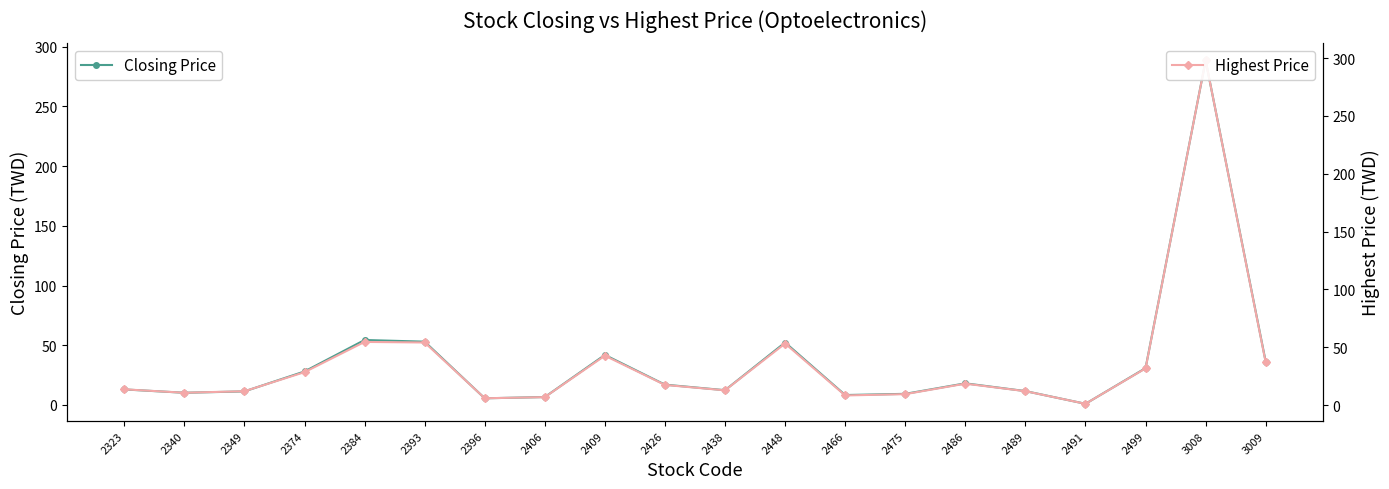

List the series in order of their peak value, highest first.

Highest Price, Closing Price